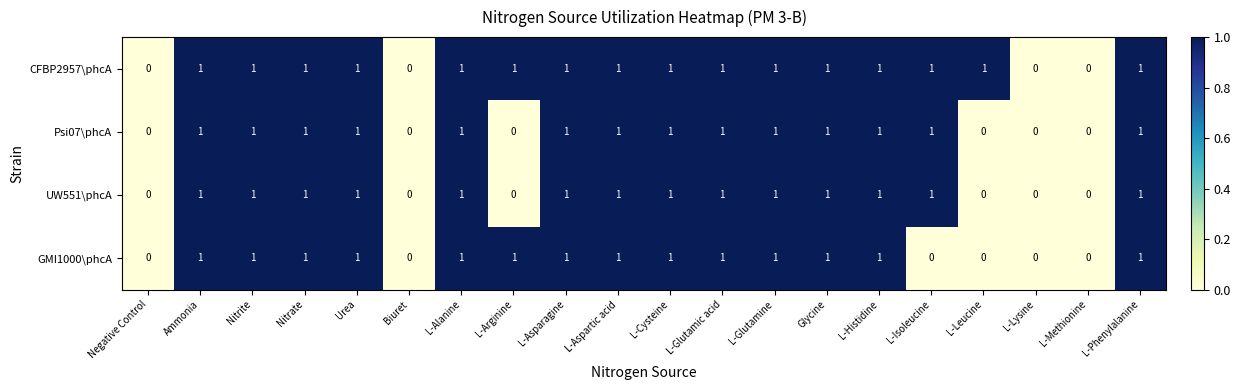

How many Psi07\phcA values are between 0 and 1?

20